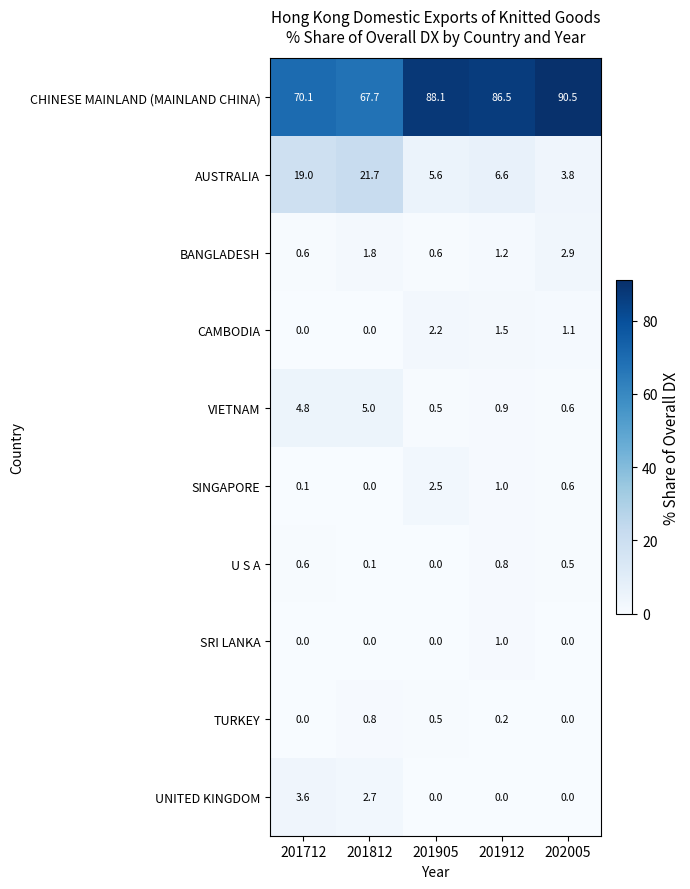

What is the highest value of the CAMBODIA series?

2.2